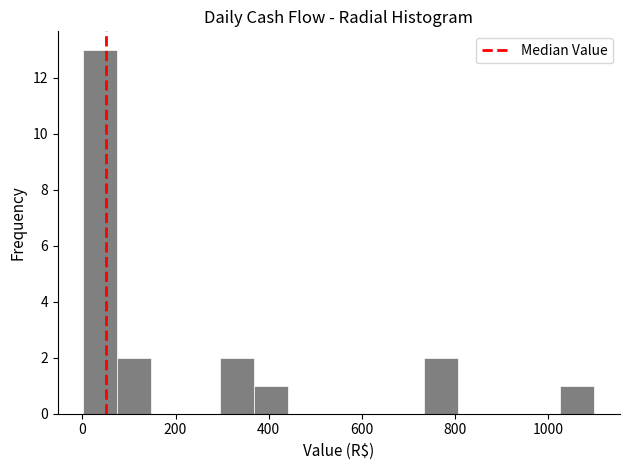

Around what value on the x-axis is the tallest bar? Give the approximate position of its centre, as read against the axis.

40